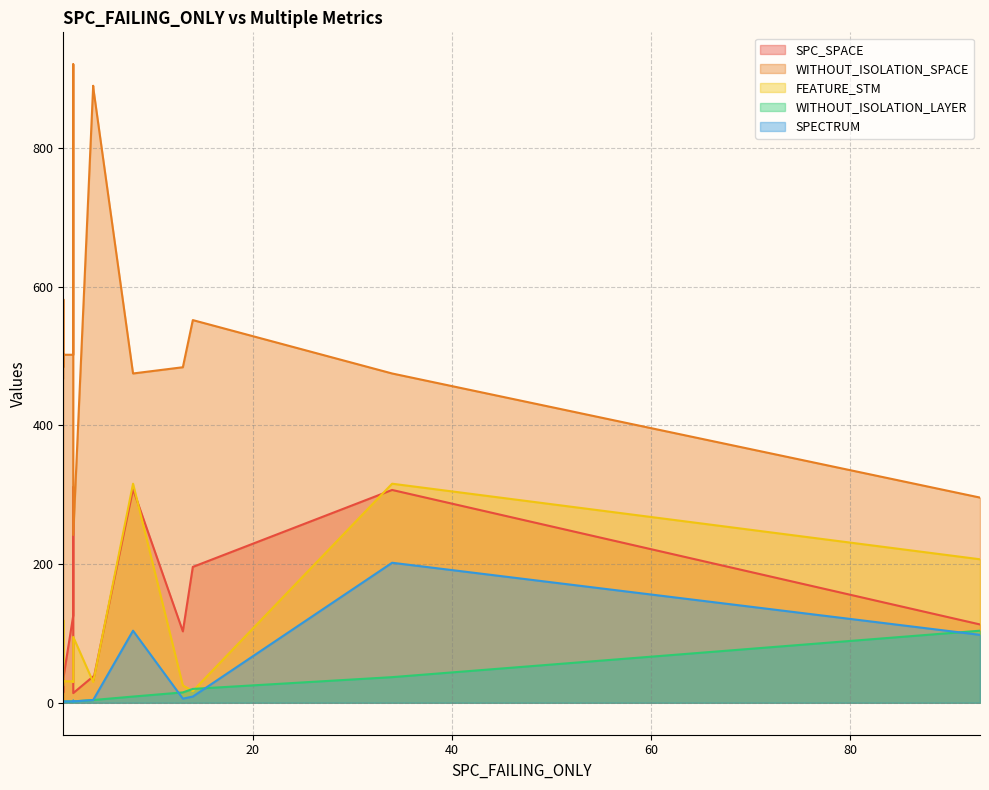

Reading left to right, list all the values displayed in this chart.

SPC_SPACE: 1=32	93=113	1=15	2=311	2=60	4=32	13=103	34=307	4=38	2=311	1=20	1=35	8=308	2=126	2=14	14=196
WITHOUT_ISOLATION_SPACE: 1=468	93=296	1=582	2=921	2=921	4=888	13=484	34=475	4=890	2=919	1=484	1=502	8=475	2=502	2=242	14=552
FEATURE_STM: 1=62	93=207	1=119	2=30	2=30	4=30	13=25	34=316	4=30	2=30	1=25	1=31	8=316	2=31	2=95	14=17
WITHOUT_ISOLATION_LAYER: 1=1	93=104	1=1	2=3	2=2	4=4	13=15	34=37	4=4	2=3	1=2	1=2	8=9	2=2	2=2	14=20
SPECTRUM: 1=1	93=98	1=1	2=3	2=2	4=4	13=6	34=202	4=4	2=3	1=2	1=2	8=104	2=2	2=2	14=9